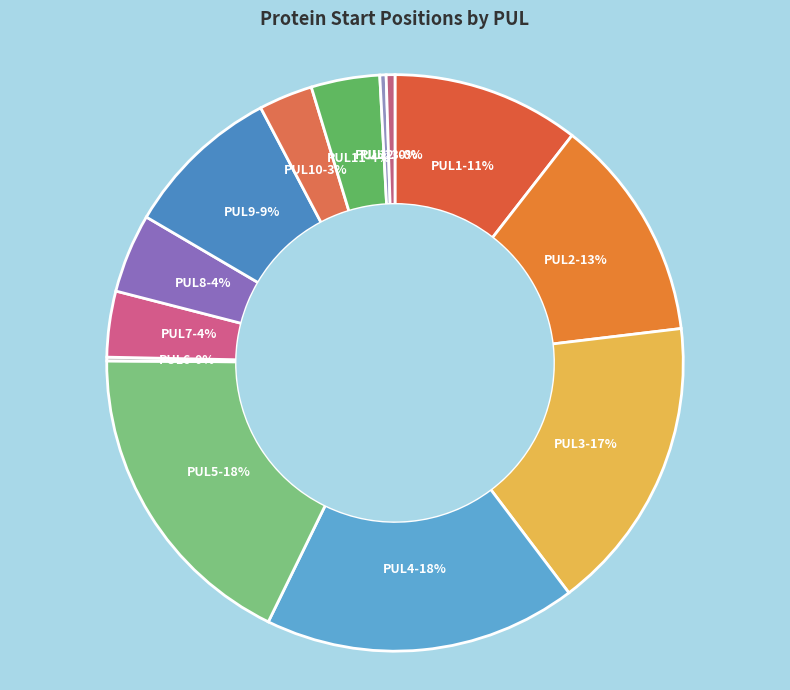

Is it true that PUL12 is 0% of the pie?

True